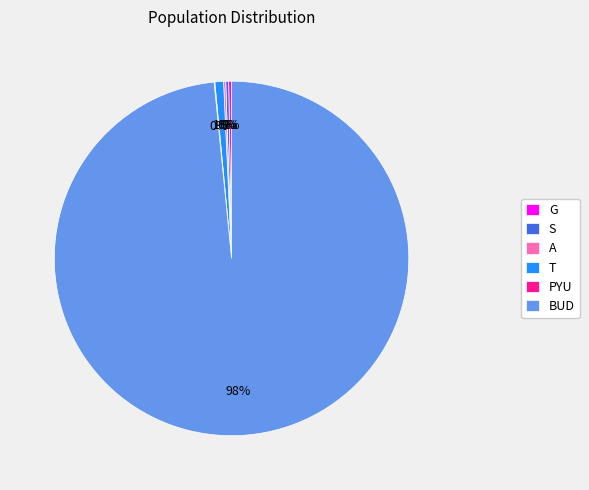

To the nearest percent, what is the average slice percentage?

17%